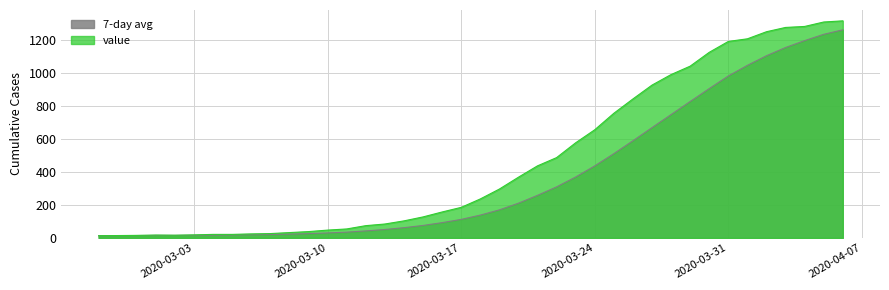

The chart shows a value of 34 at 2020-03-04. True or false?

False